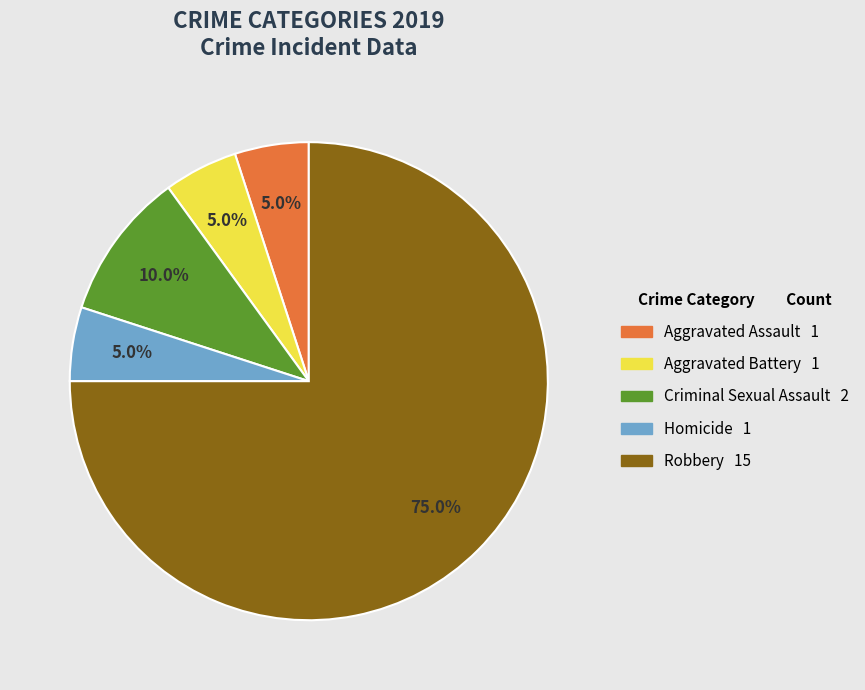

Is it true that Aggravated Battery is 14% of the pie?

False